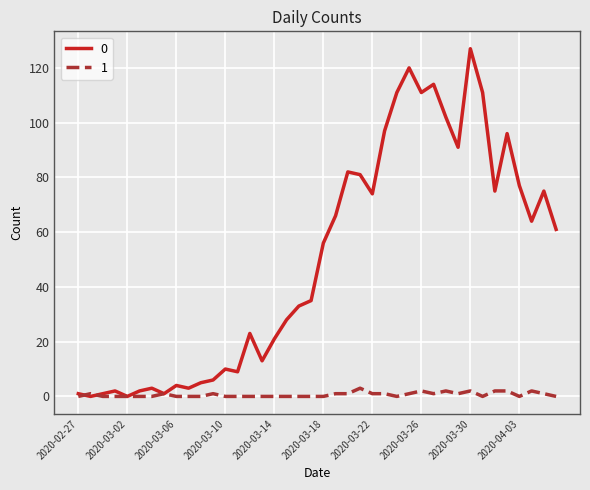

What is the average value of the 0 series?

50